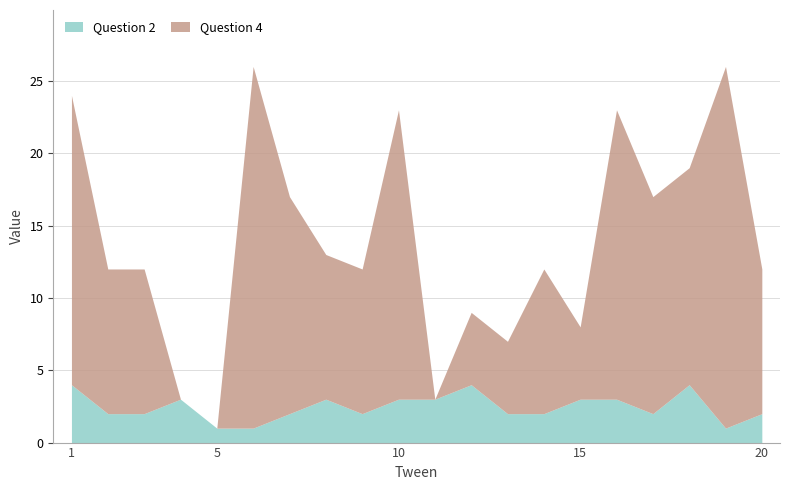

The value of Question 2 at 15 is 3. True or false?

True